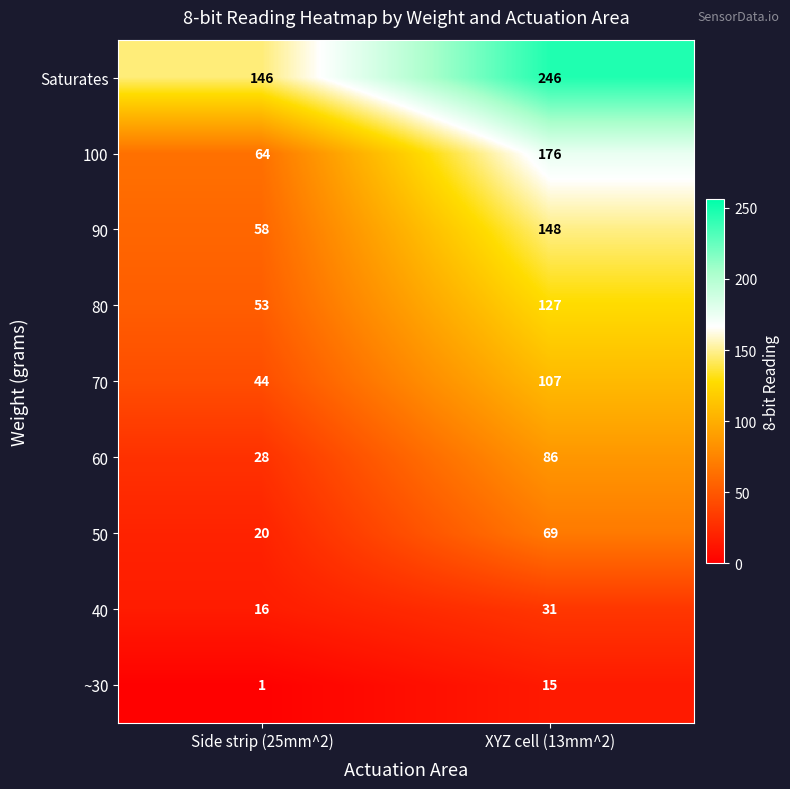

Which series changed the most between Side strip (25mm^2) and XYZ cell (13mm^2)?

100